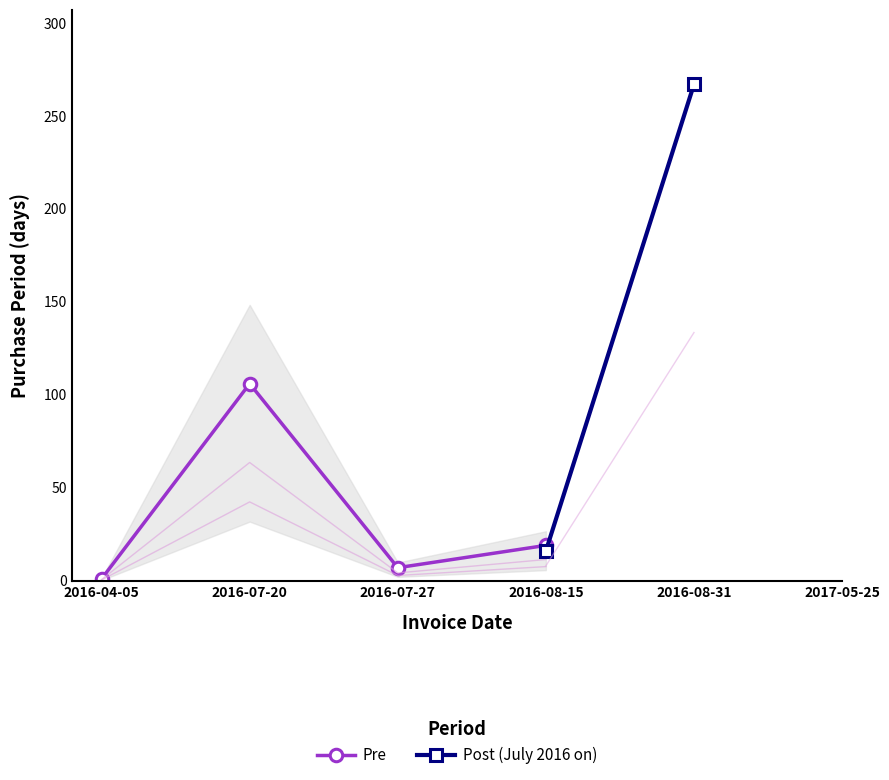

Rank the categories by value from lowest to highest.

2016-04-05, 2016-07-27, 2016-08-15, 2016-07-20